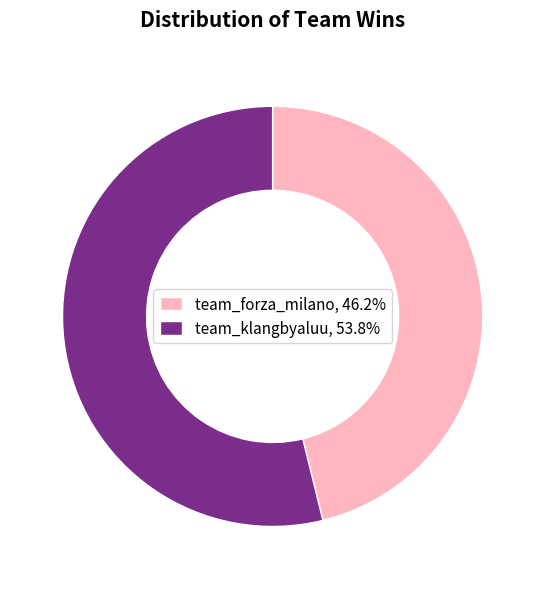

Does team_forza_milano, 46.2% account for over 50% of the chart?

No